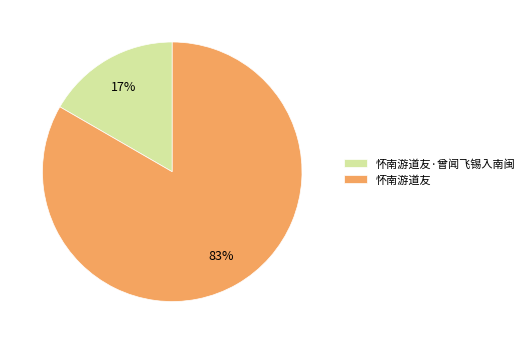

To the nearest percent, what is the combined percentage of 怀南游道友·曾闻飞锡入南闽 and 怀南游道友?

100%